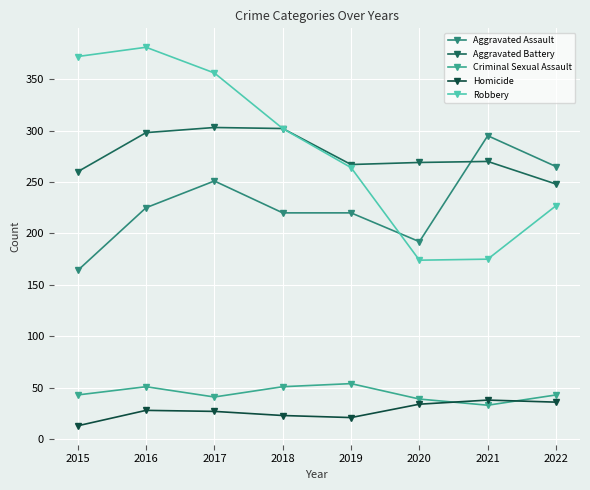

How many lines are shown in the chart?

5